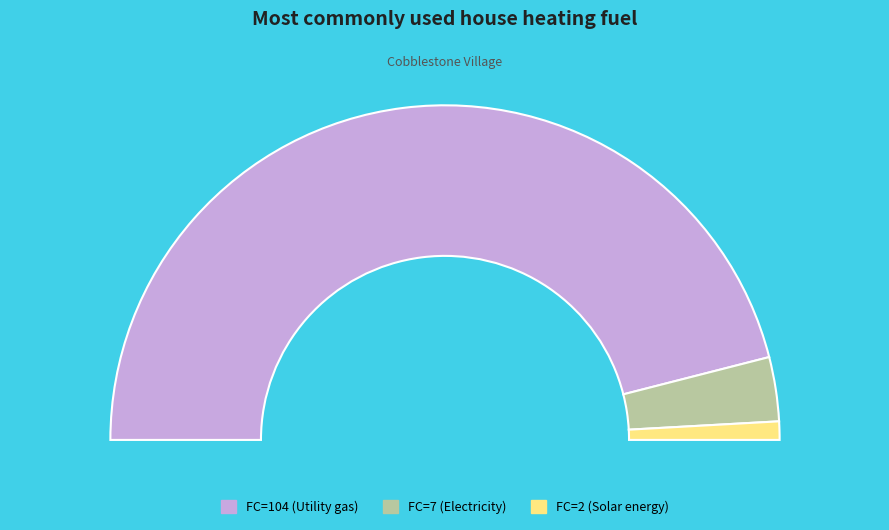

Which slice is the largest?

FC=104